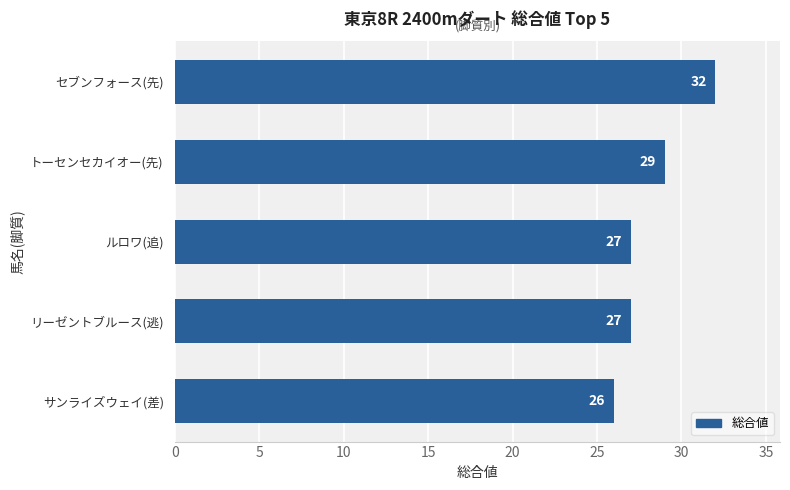

Reading top to bottom, transcribe all the data shown in this chart.

セブンフォース(先)=32	トーセンセカイオー(先)=29	ルロワ(追)=27	リーゼントブルース(逃)=27	サンライズウェイ(差)=26